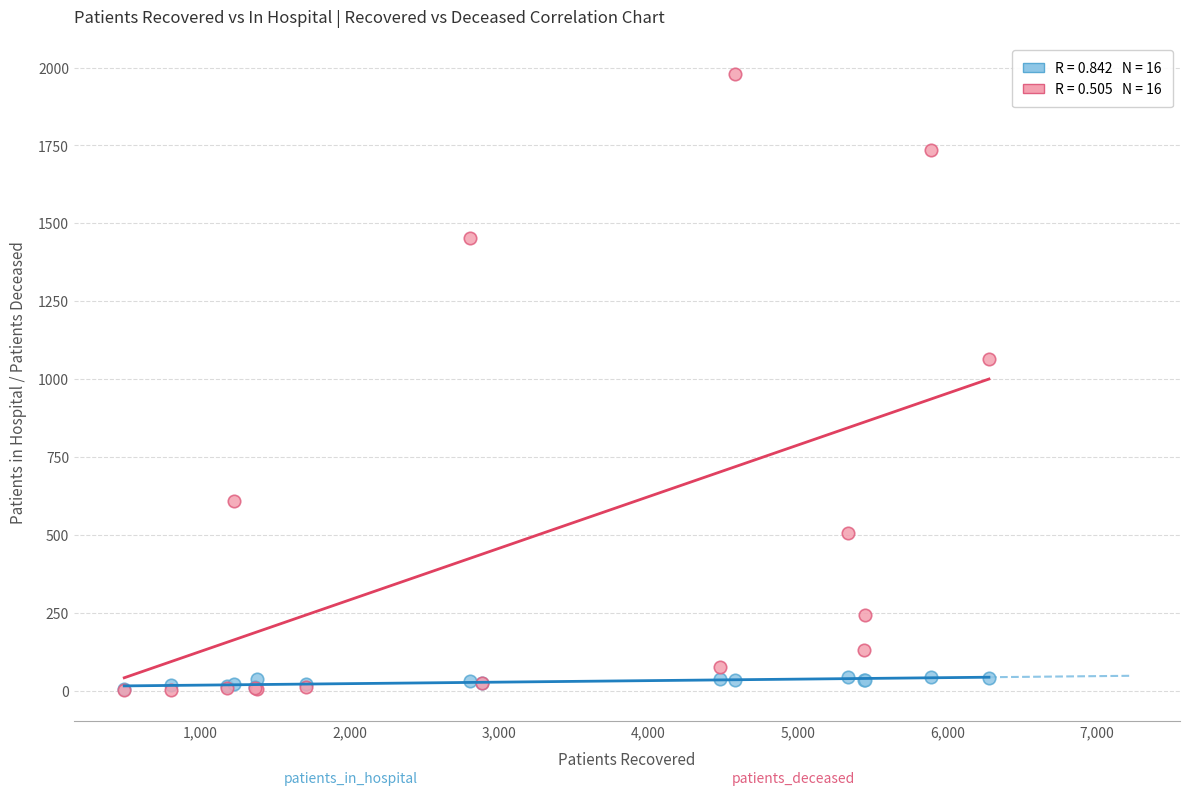

Across all series, what Y value is closest to 990?

1065